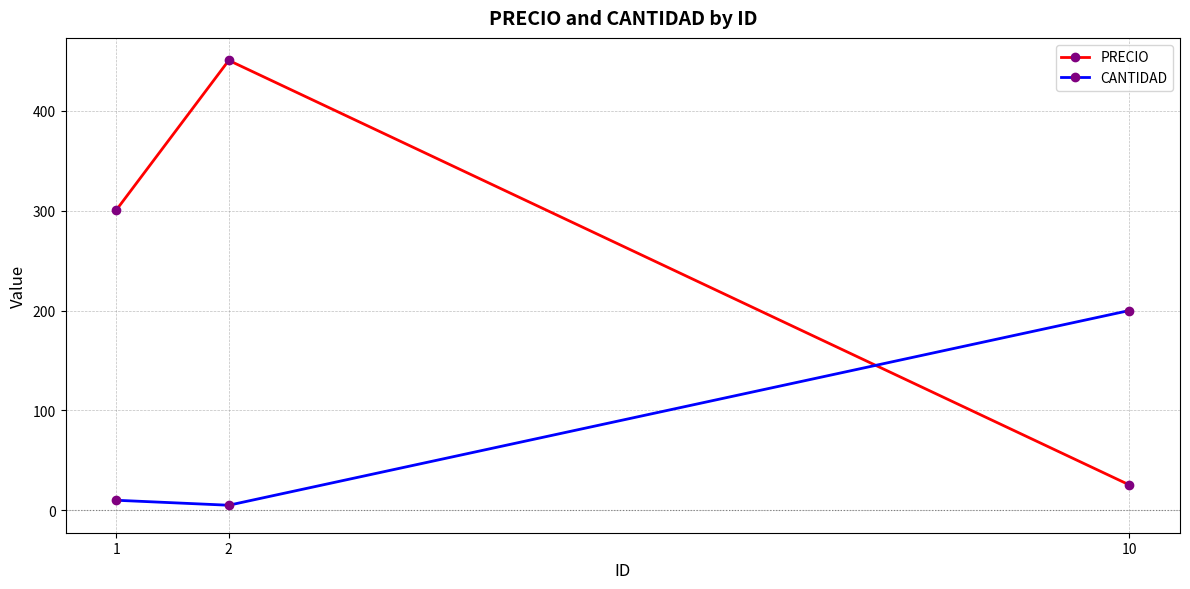

The PRECIO series shows 450.5 at 2. True or false?

True